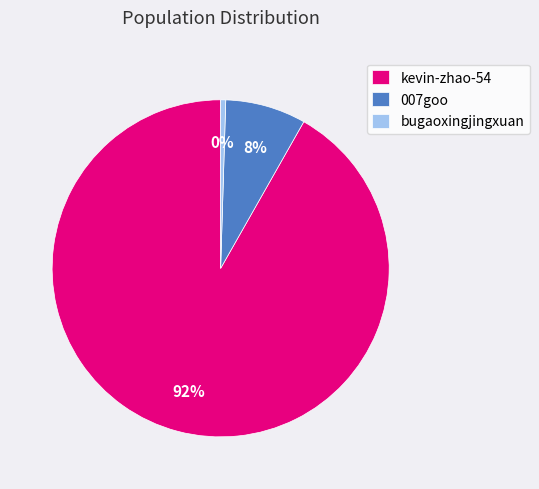

Rank the categories by value from lowest to highest.

bugaoxingjingxuan, 007goo, kevin-zhao-54